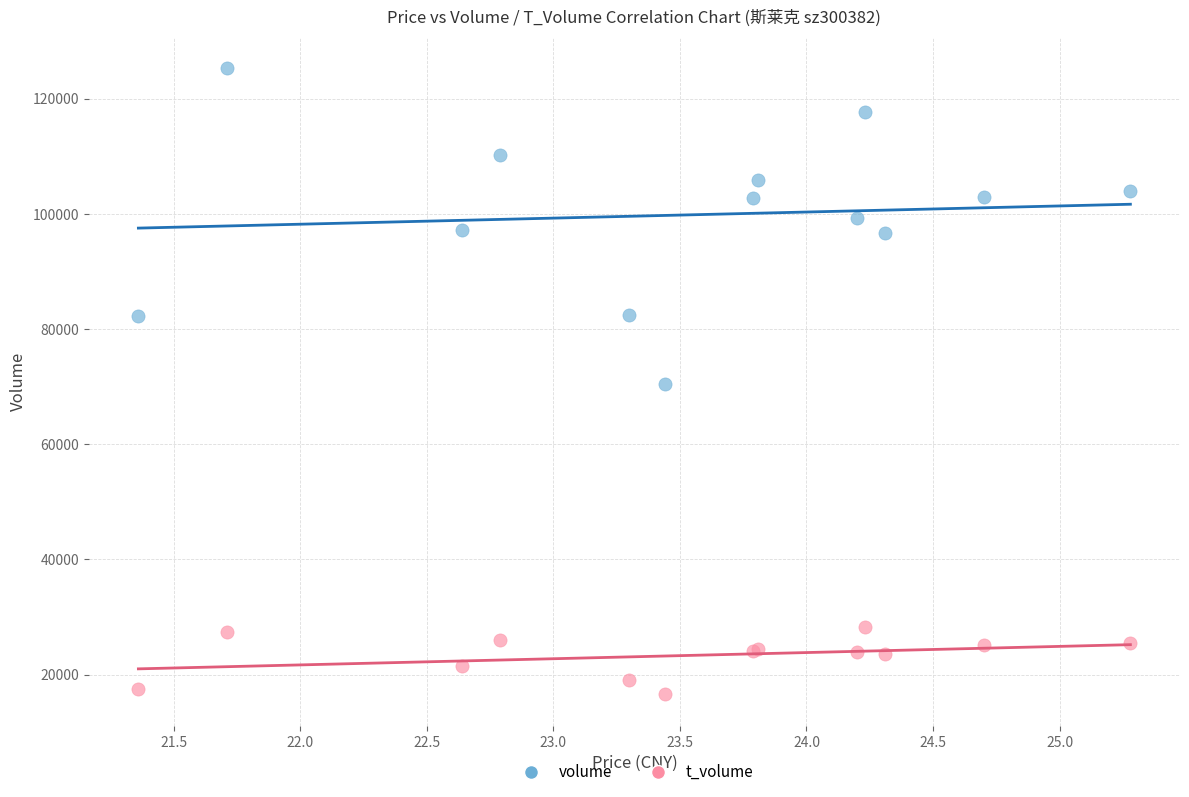

Which series contains the lowest Y value?

t_volume